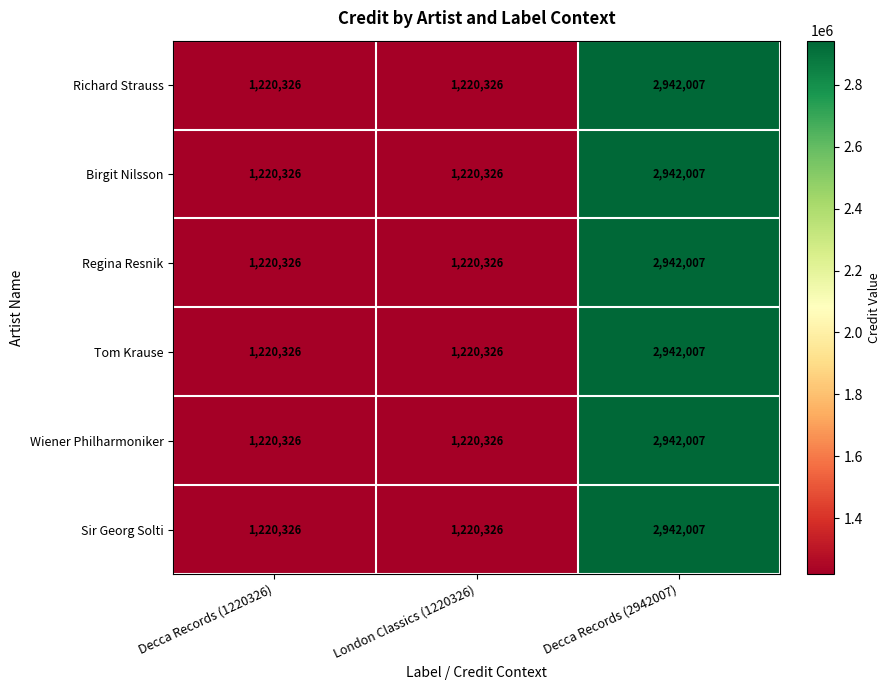

Reading left to right, list all the values displayed in this chart.

Richard Strauss: Decca Records (1220326)=1220326	London Classics (1220326)=1220326	Decca Records (2942007)=2942007
Birgit Nilsson: Decca Records (1220326)=1220326	London Classics (1220326)=1220326	Decca Records (2942007)=2942007
Regina Resnik: Decca Records (1220326)=1220326	London Classics (1220326)=1220326	Decca Records (2942007)=2942007
Tom Krause: Decca Records (1220326)=1220326	London Classics (1220326)=1220326	Decca Records (2942007)=2942007
Wiener Philharmoniker: Decca Records (1220326)=1220326	London Classics (1220326)=1220326	Decca Records (2942007)=2942007
Sir Georg Solti: Decca Records (1220326)=1220326	London Classics (1220326)=1220326	Decca Records (2942007)=2942007